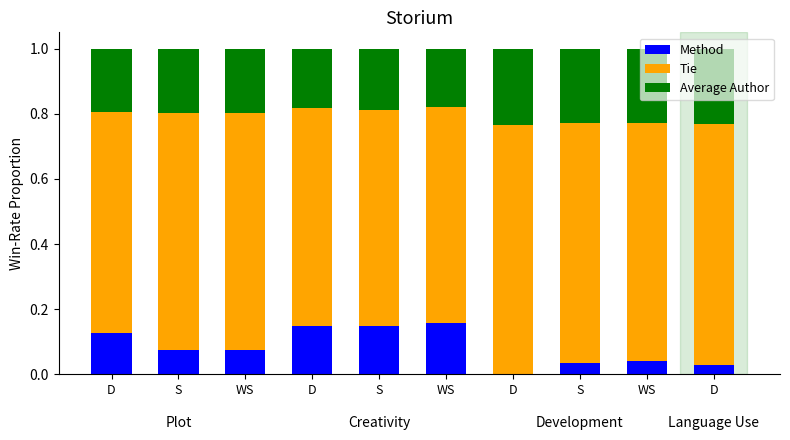

Are the bars horizontal?

No